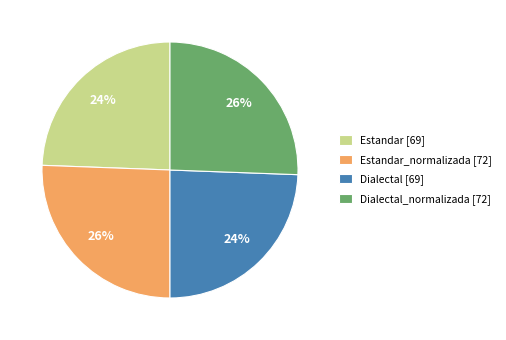

Which has a higher value, Estandar_normalizada [72] or Dialectal [69]?

Estandar_normalizada [72]